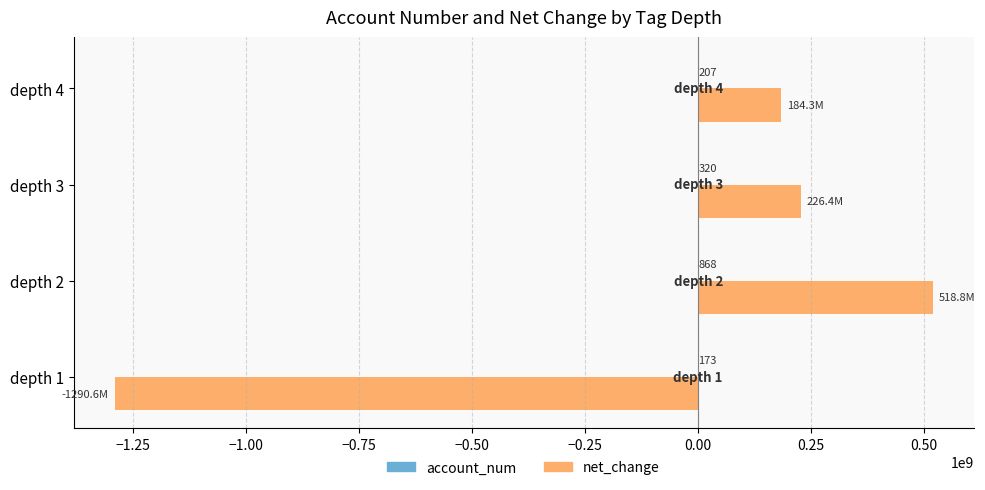

What is the maximum value for net_change?

518789000